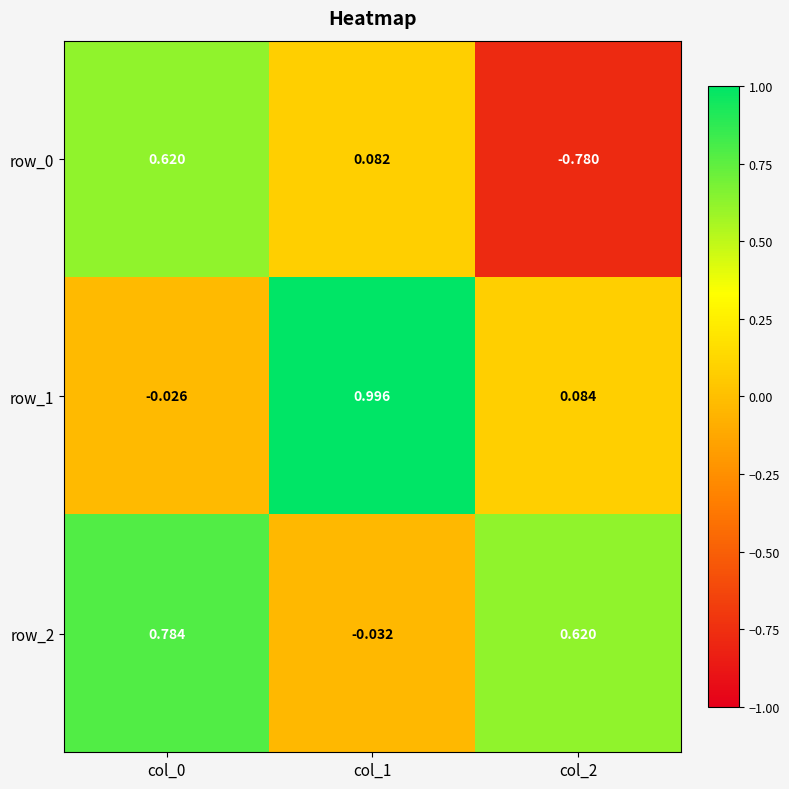

Is the value of row_0 at col_0 greater than the value of row_2 at col_0?

No